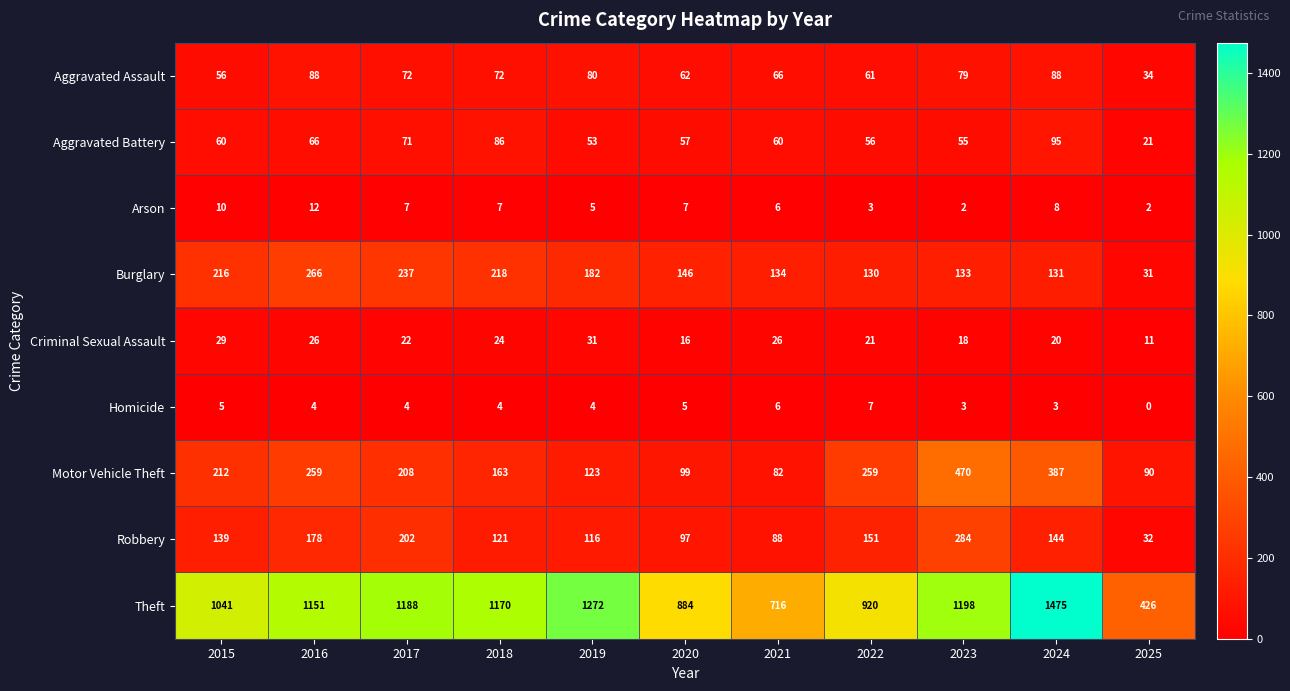

Is it true that Robbery equals 284 at 2023?

True